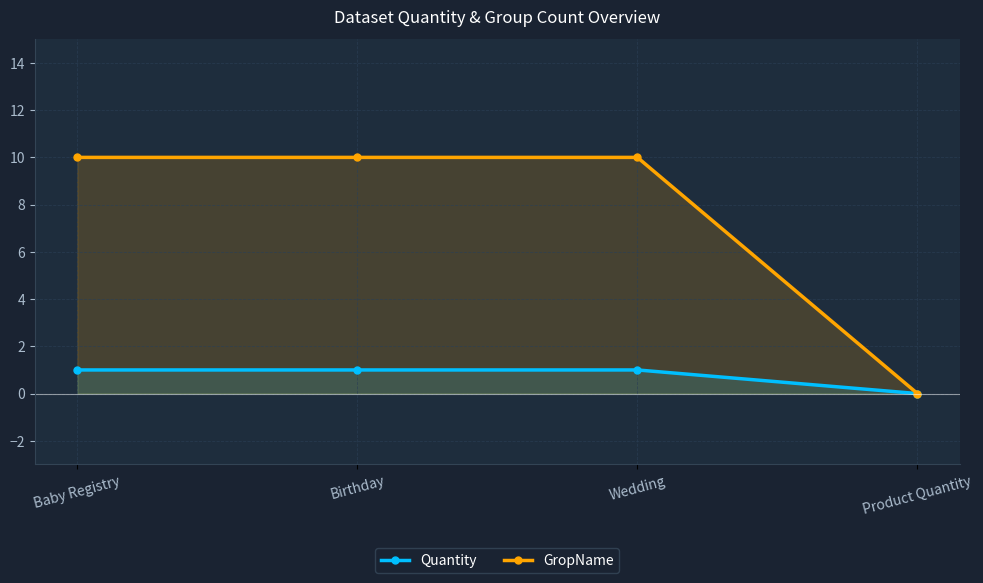

What is the average value of the GropName series?

8